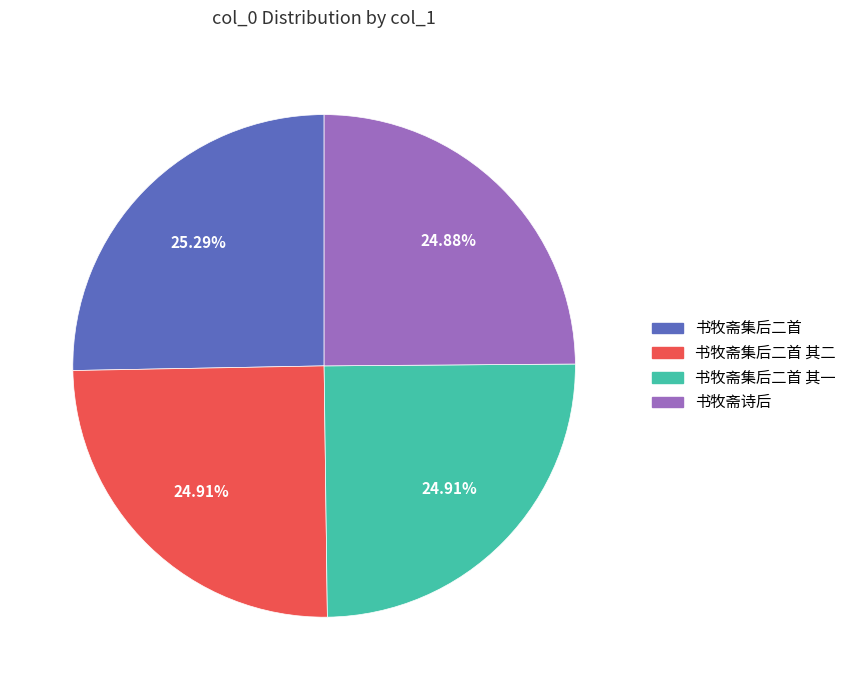

How many slices are in this pie chart?

4